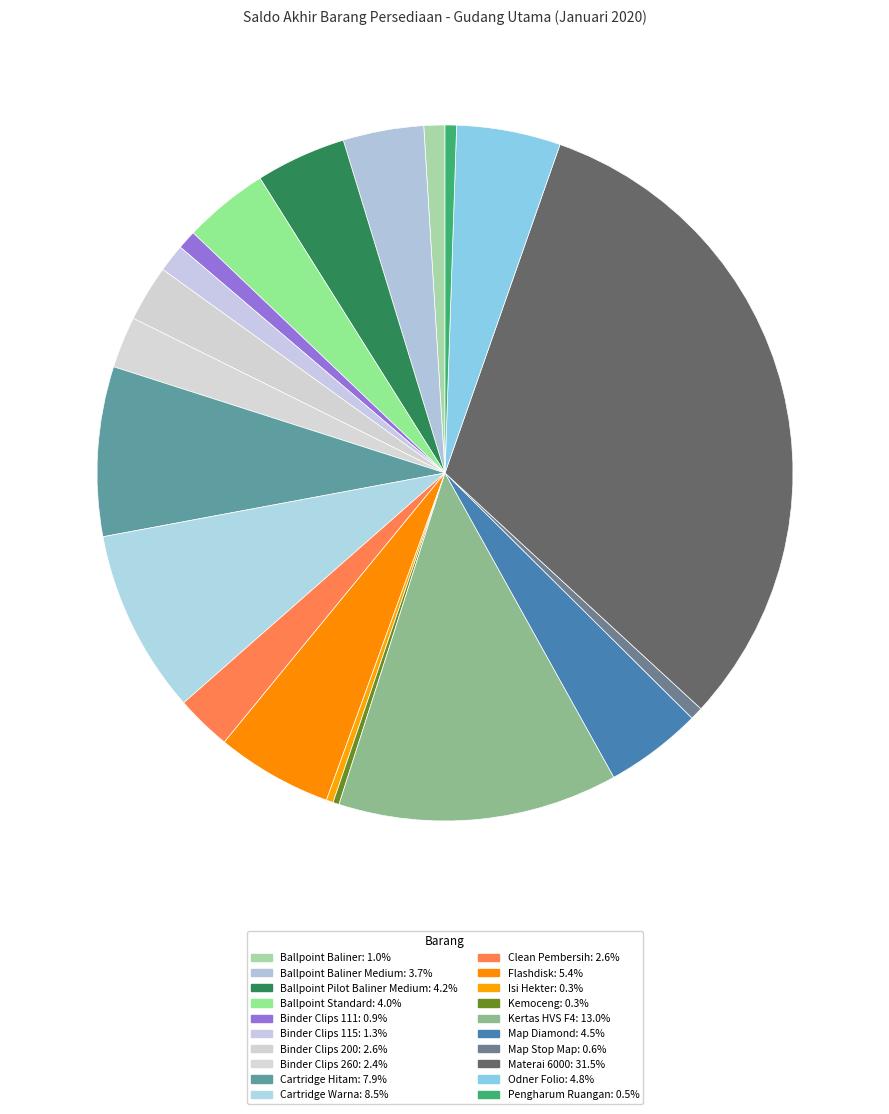

Count the number of slices in the pie.

20